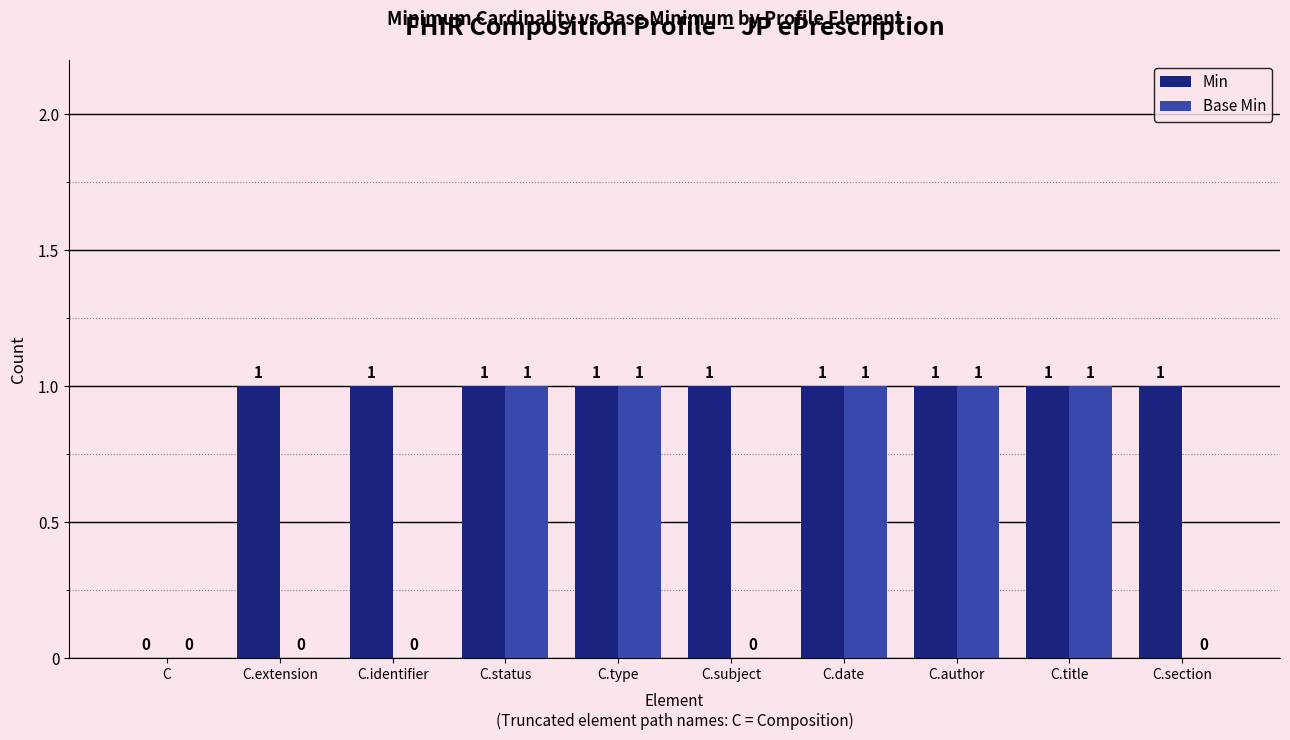

Reading left to right, transcribe all the data shown in this chart.

Min: 0	1	1	1	1	1	1	1	1	1
Base Min: 0	0	0	1	1	0	1	1	1	0